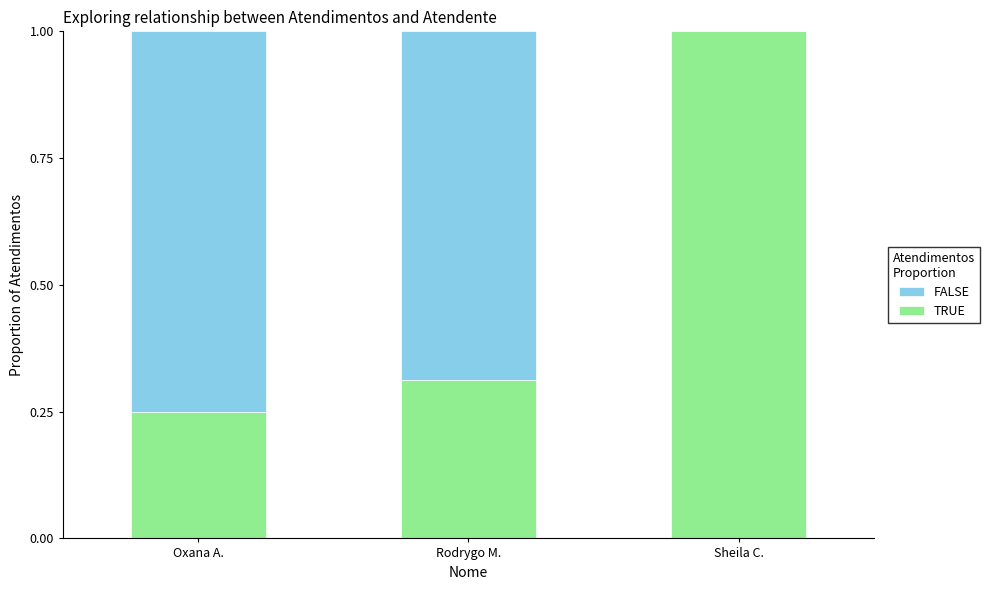

What is the sum of the TRUE values at Oxana A. and Rodrygo M.?

0.6